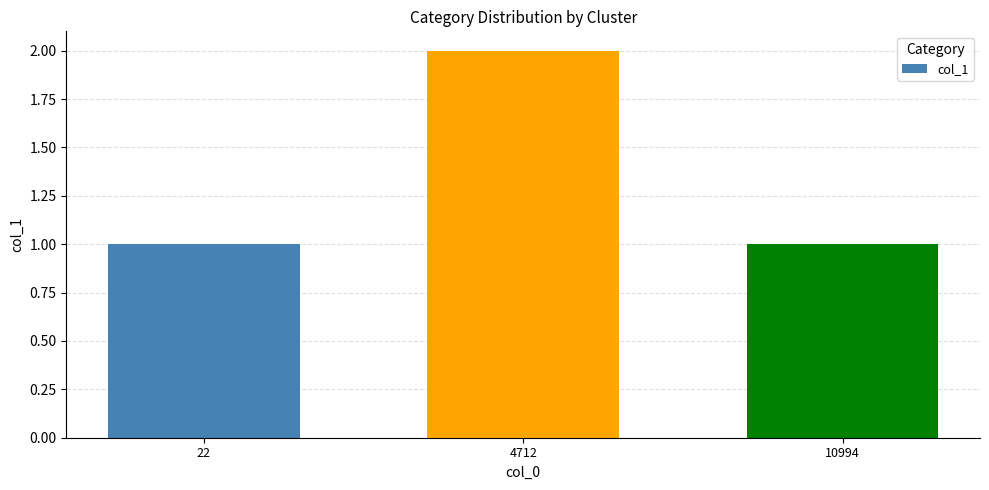

True or false: the data shows 1 at 22.

True